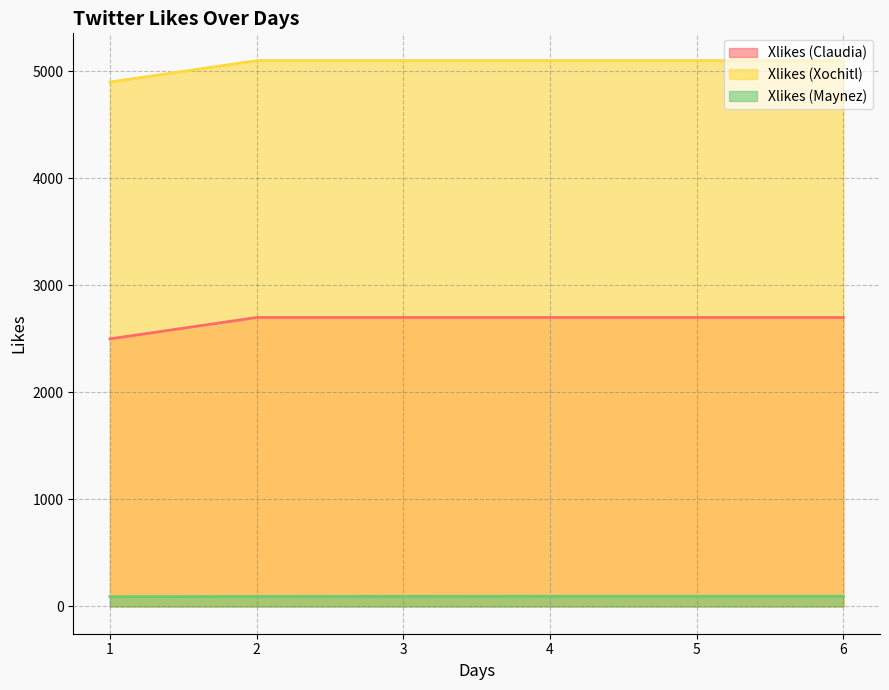

Between 3 and 4, which series saw the biggest shift?

Xlikes (Maynez)